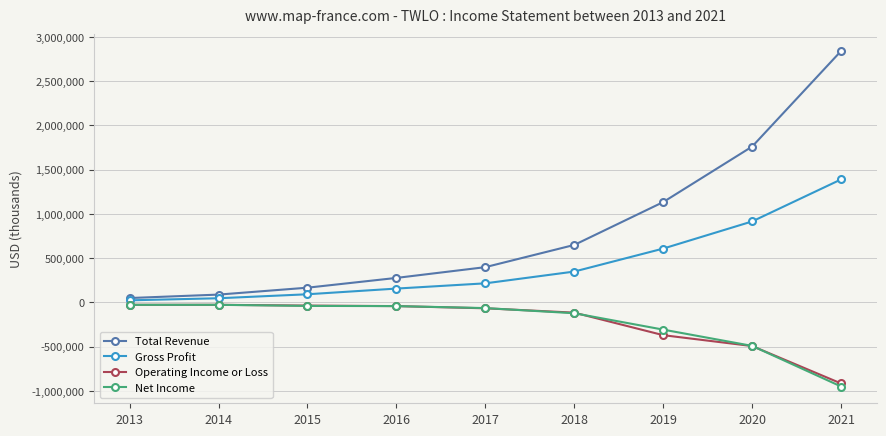

What is the maximum value for Total Revenue?

2841800